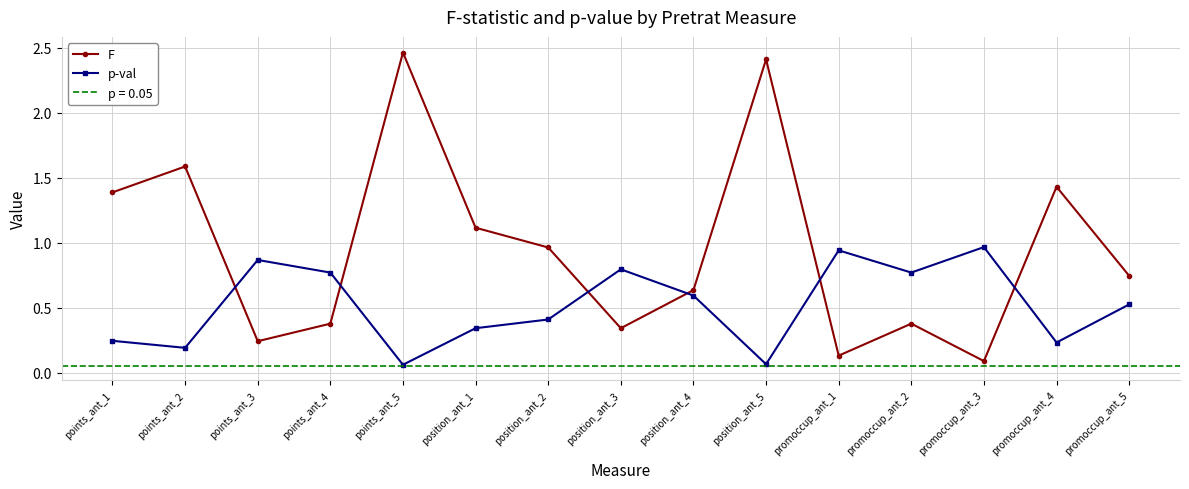

Between points_ant_3 and promoccup_ant_4, which is larger?

promoccup_ant_4